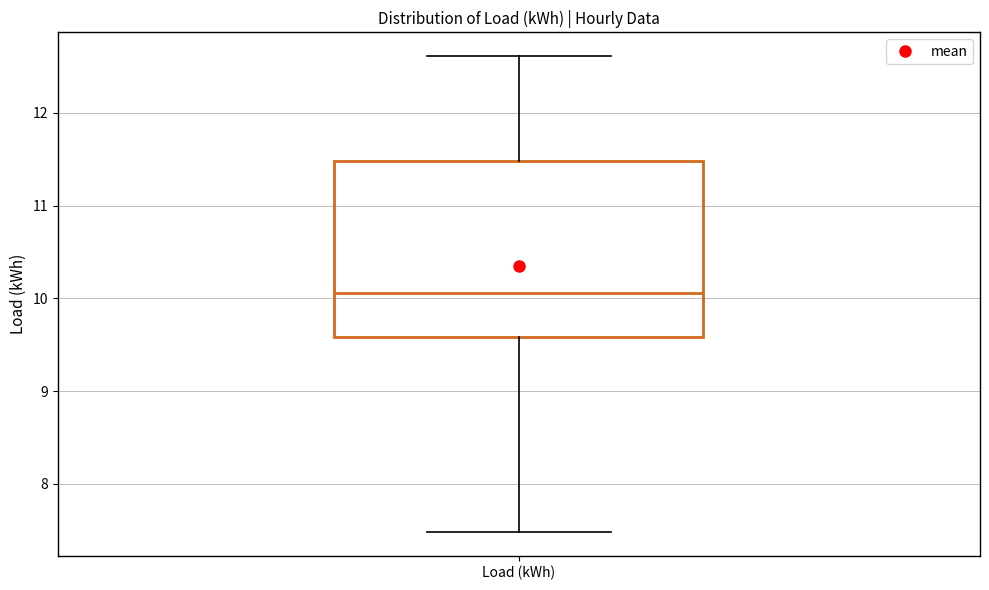

Where does the upper whisker of the box for Load (kWh) end on the y-axis? The values are not printed on the chart, so give them approximately, as read against the axis.

12.6